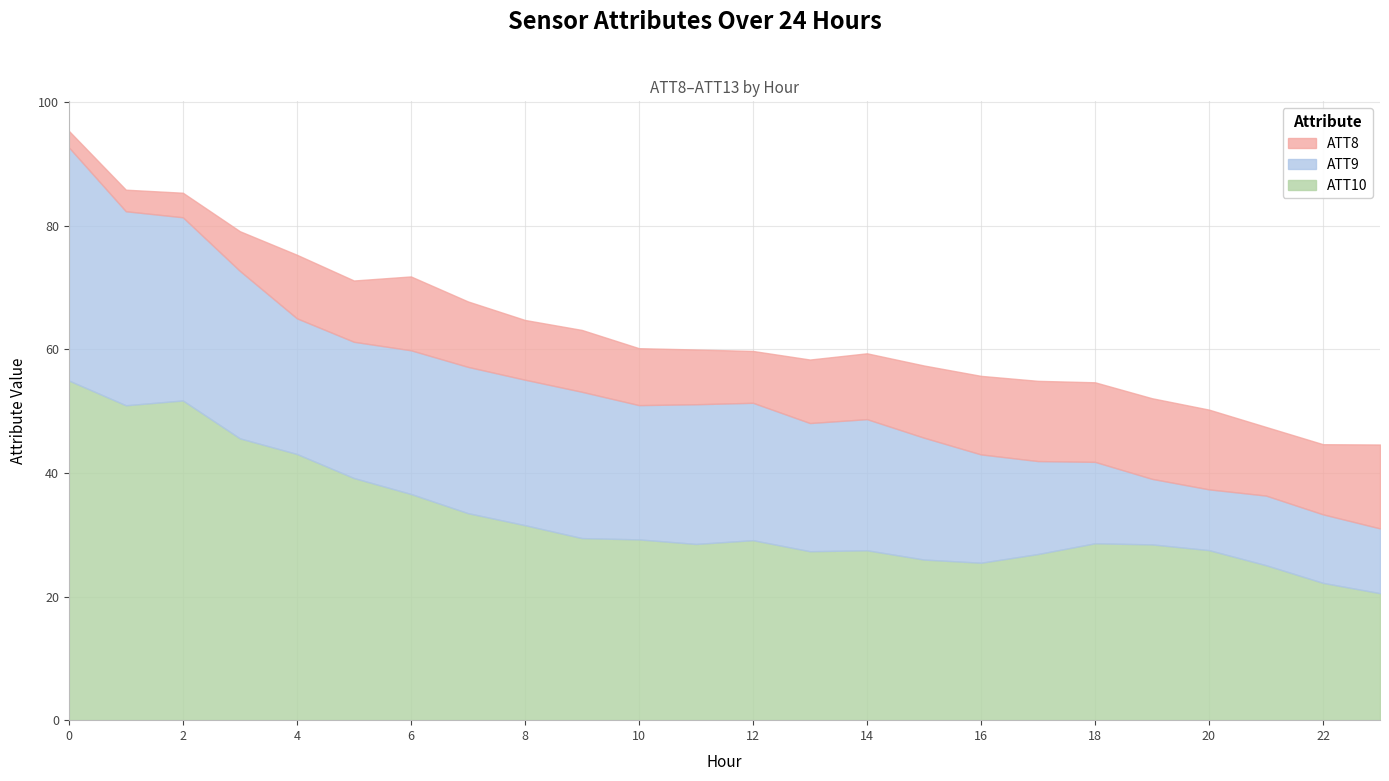

True or false: ATT10 and ATT8 intersect in this chart.

False